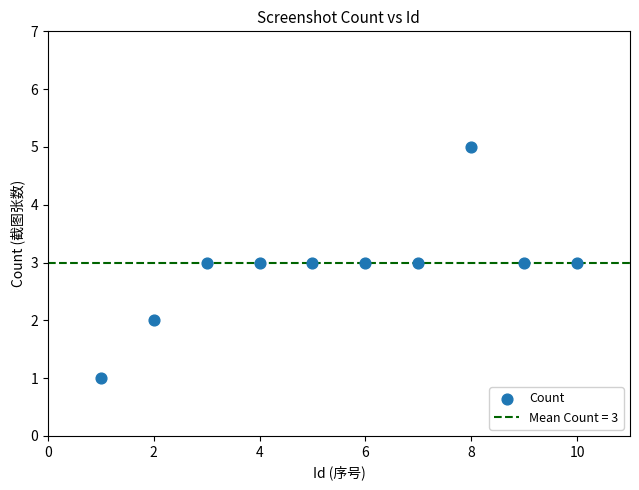

What is the range of X values (max minus min)?

9